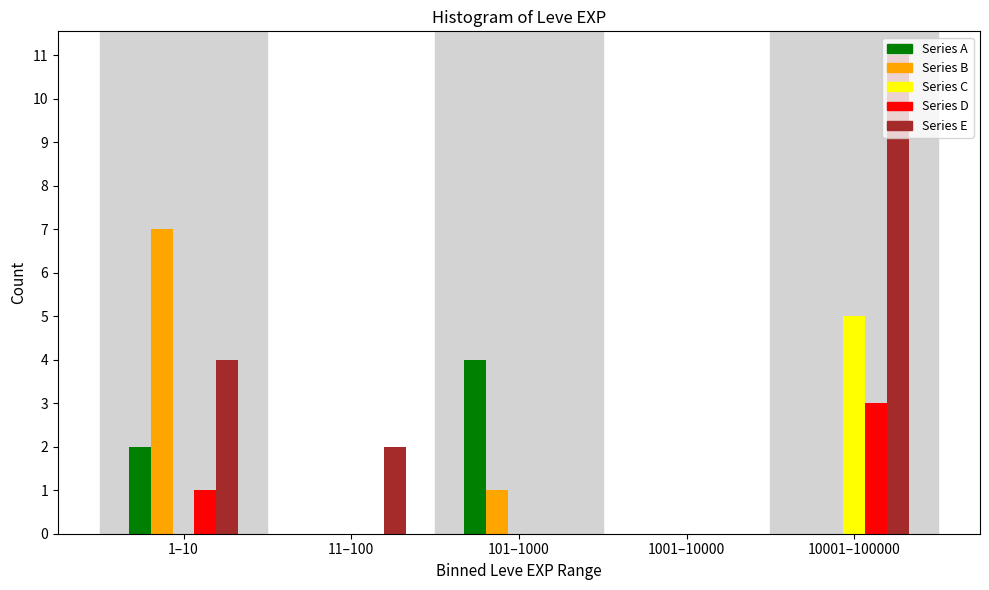

Reading left to right, extract all data points from this chart.

Series A: 1–10=2	11–100=0	101–1000=4	1001–10000=0	10001–100000=0
Series B: 1–10=7	11–100=0	101–1000=1	1001–10000=0	10001–100000=0
Series C: 1–10=0	11–100=0	101–1000=0	1001–10000=0	10001–100000=5
Series D: 1–10=1	11–100=0	101–1000=0	1001–10000=0	10001–100000=3
Series E: 1–10=4	11–100=2	101–1000=0	1001–10000=0	10001–100000=11